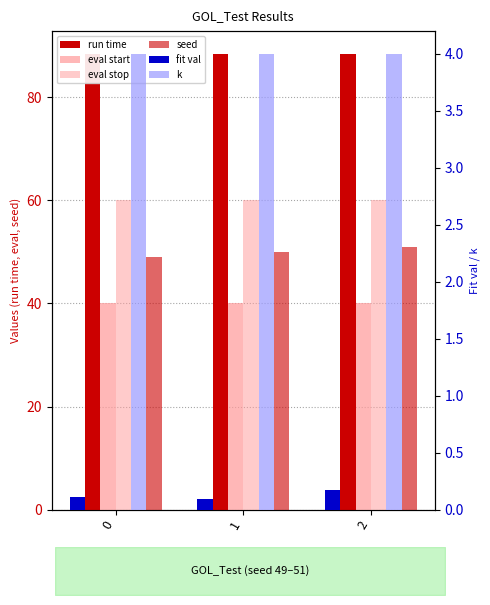

How many bars are there in each group?

6